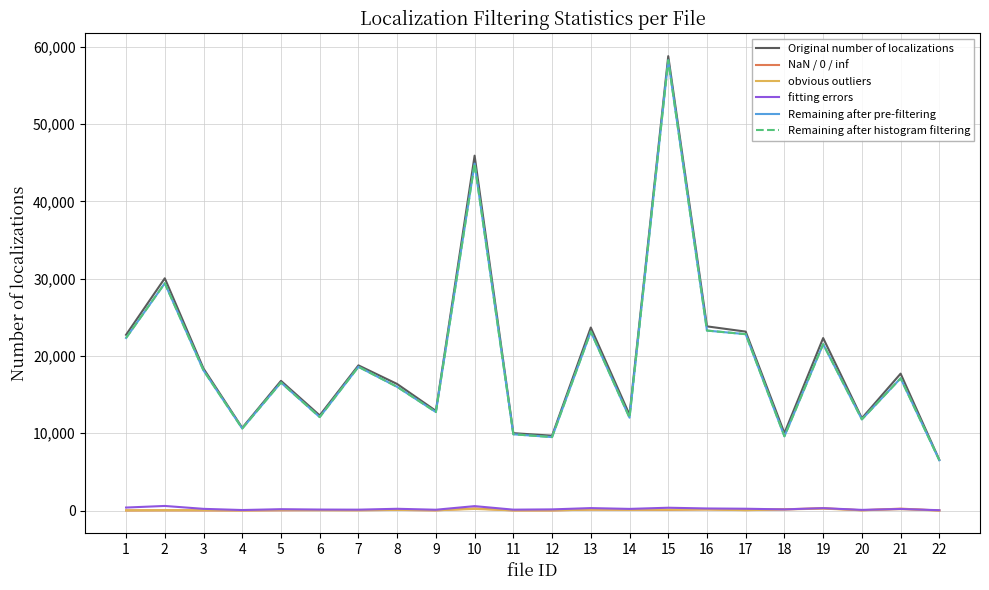

What is the average value of the Remaining after pre-filtering series?

19405